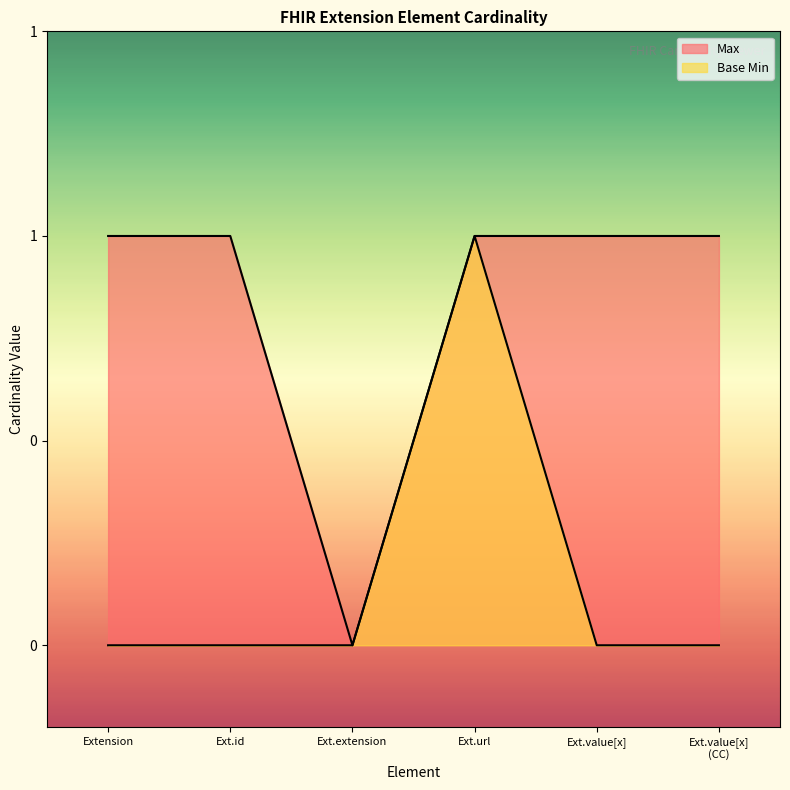

Does the chart display data point markers on the line(s)?

No